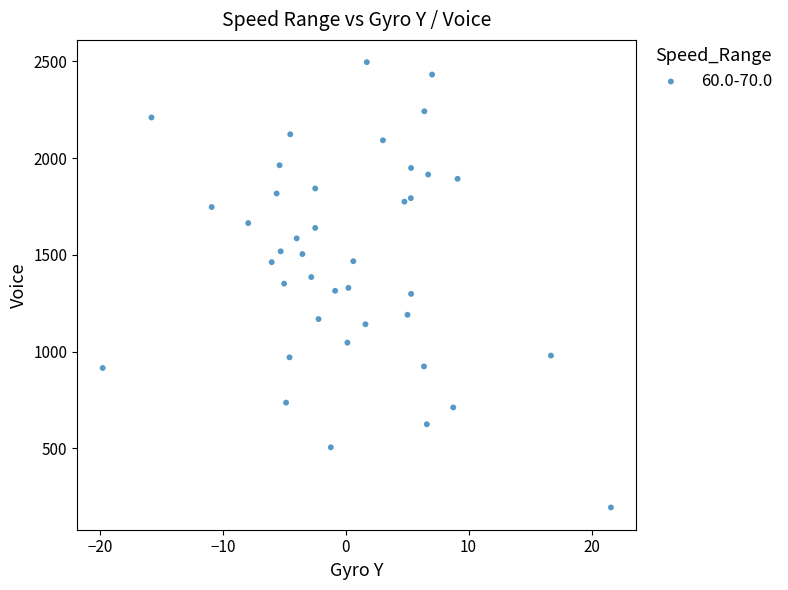

What is the range of Y values (max minus min)?

2302